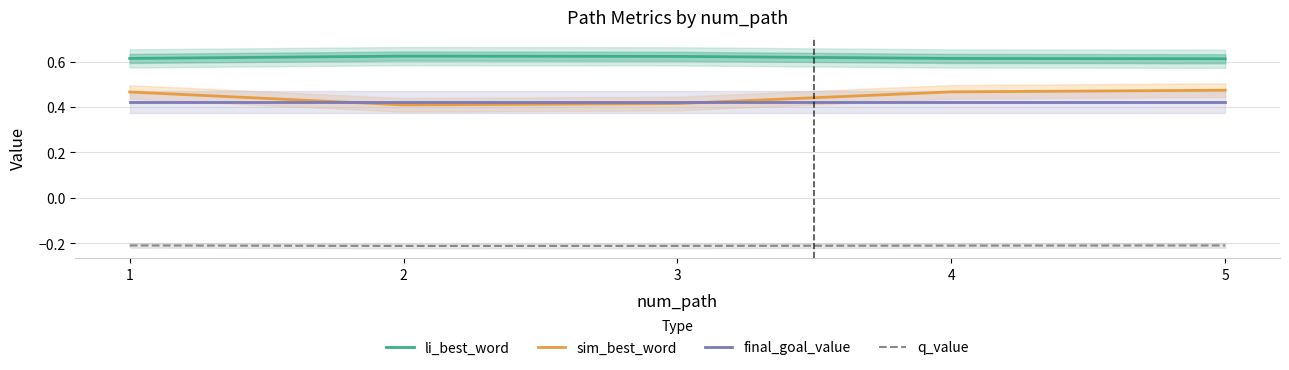

Which series has the widest spread of values?

sim_best_word